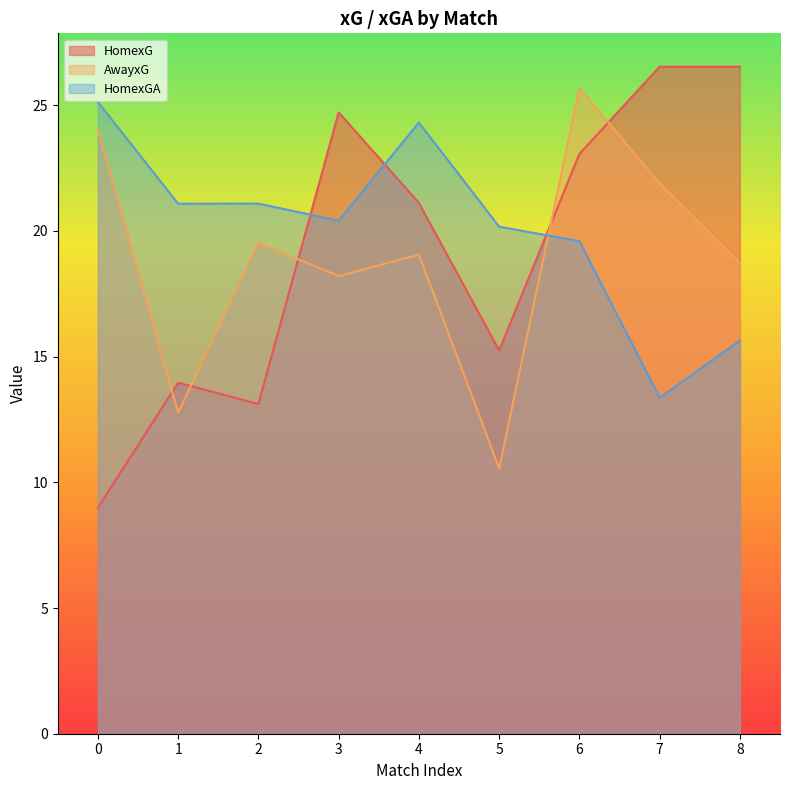

Where is HomexG nearest to the value 17?

5